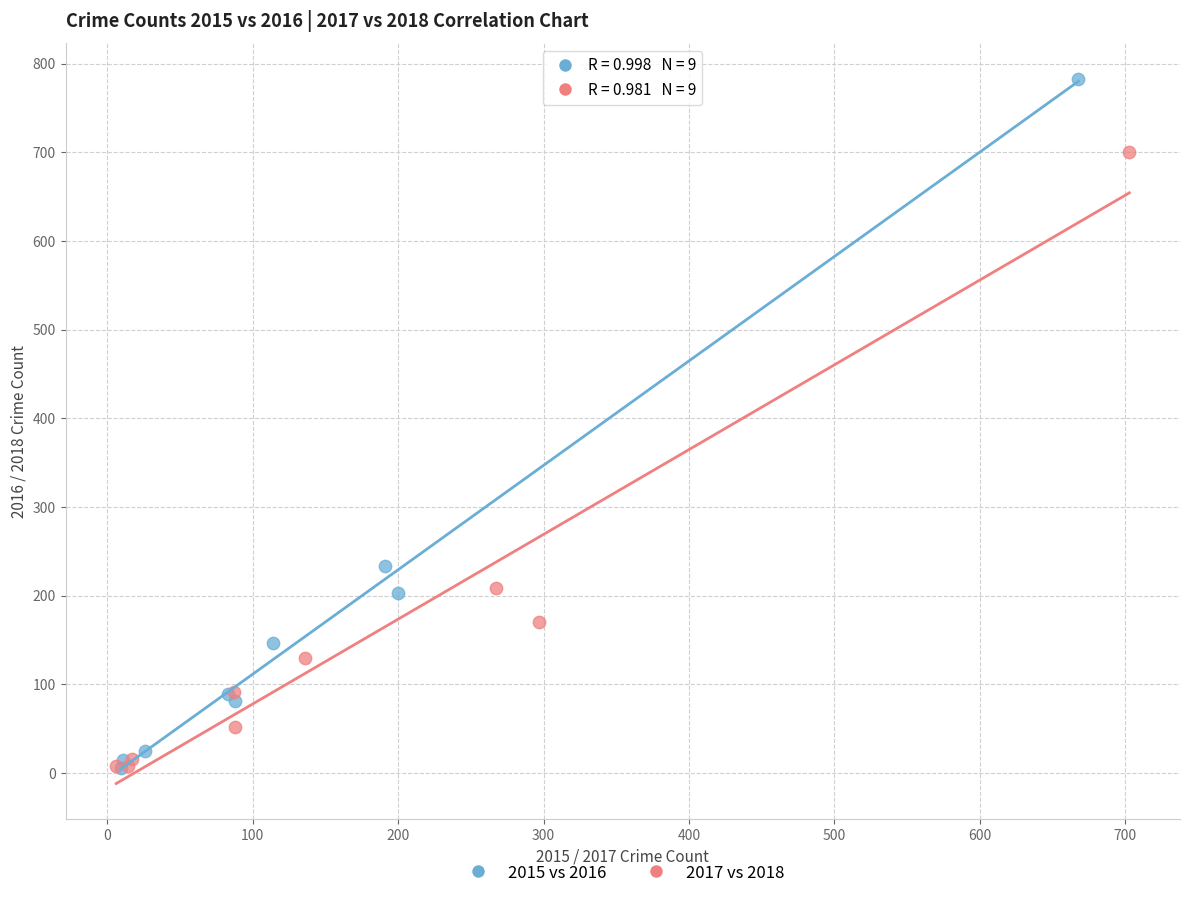

Which series contains the highest Y value?

2015 vs 2016